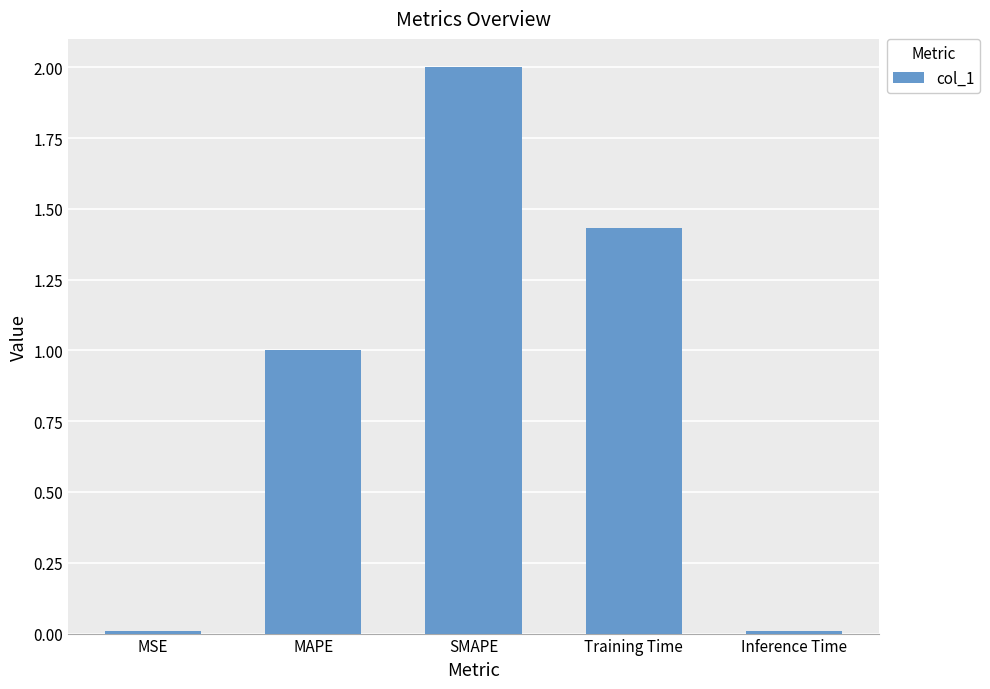

Between SMAPE and Training Time, which is larger?

SMAPE